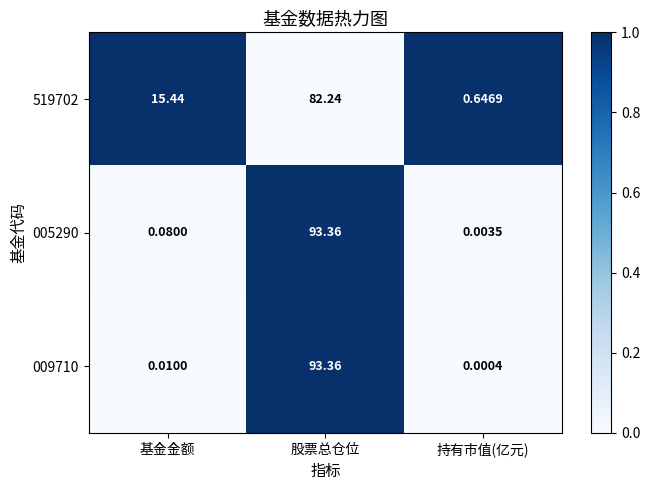

Rank the categories by 519702 value from lowest to highest.

持有市值(亿元), 基金金额, 股票总仓位